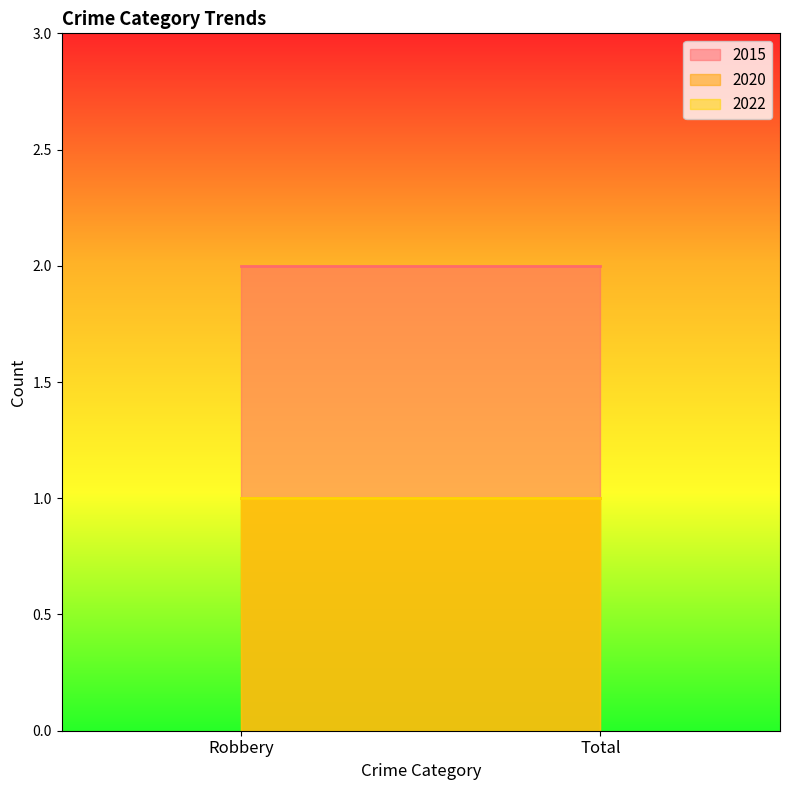

What is the value of the 2020 point at the 1st from the left?

1